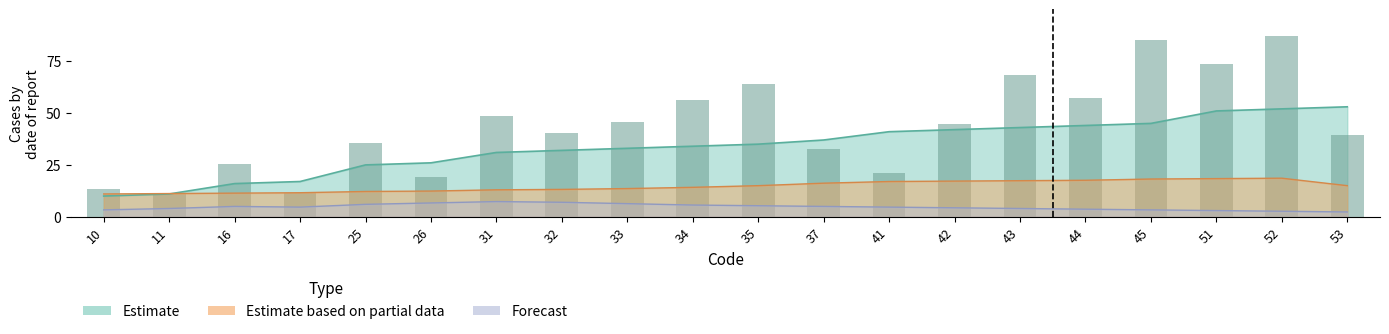

What is the total value across all series at 32?

52.2